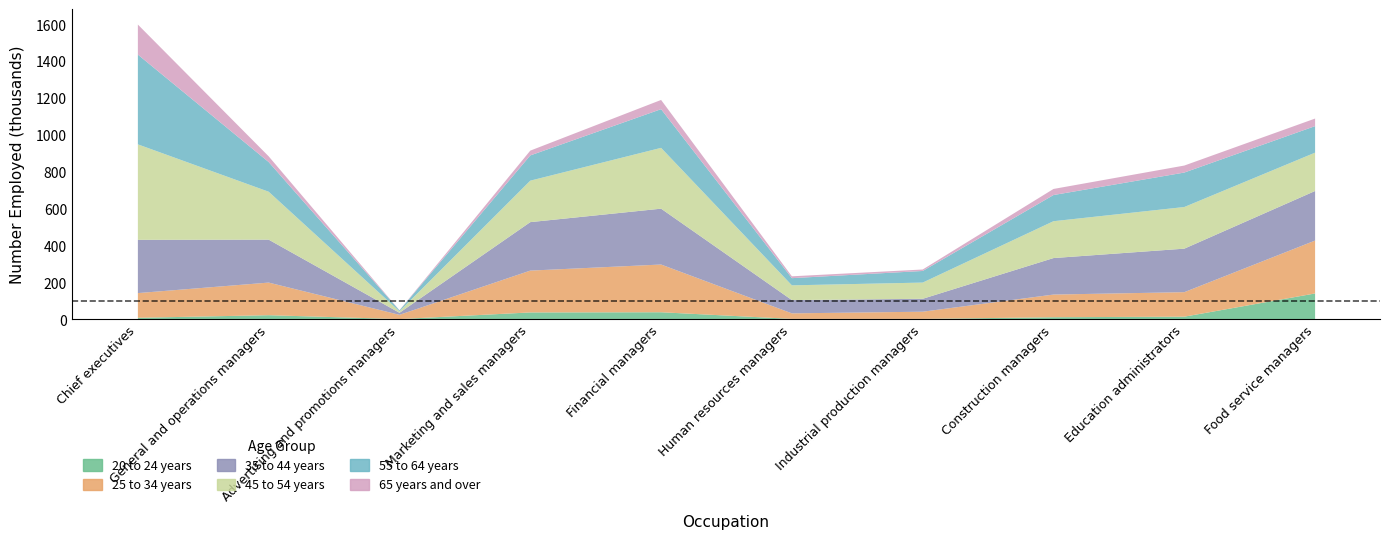

Which category has the lowest value across all series?

Advertising and promotions managers